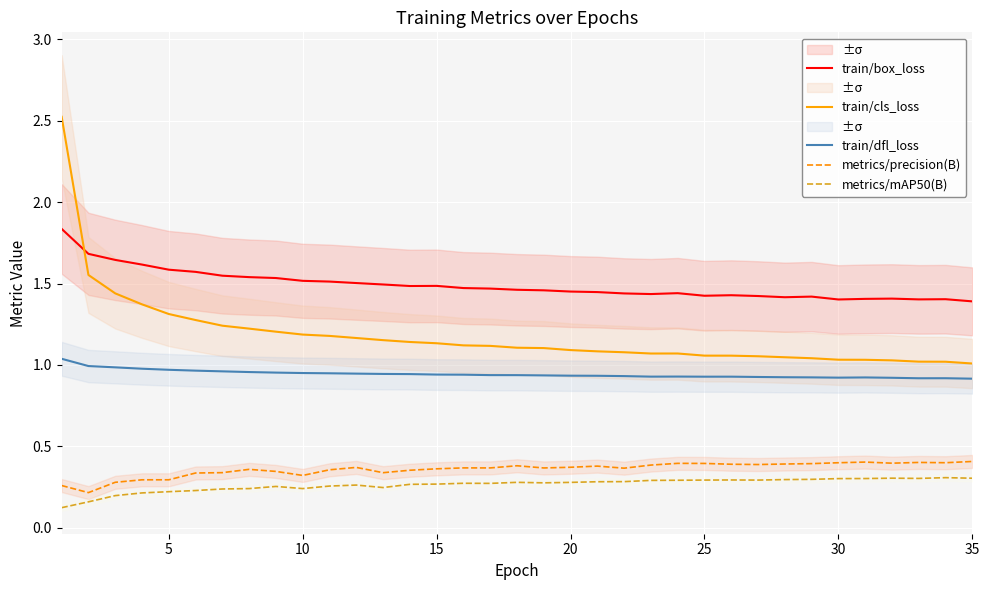

True or false: metrics/precision(B) and train/dfl_loss cross at least once.

False